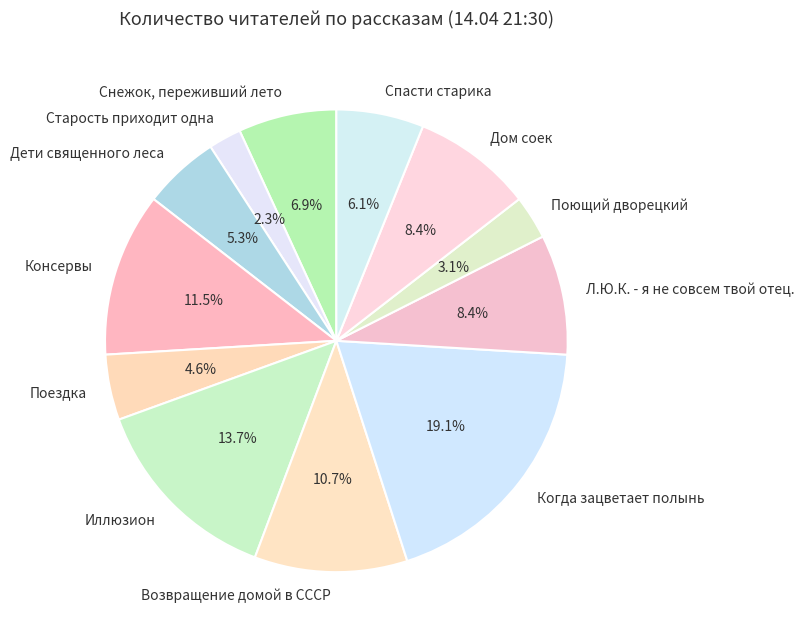

What is the total percentage of Поездка and Спасти старика?

10.7%